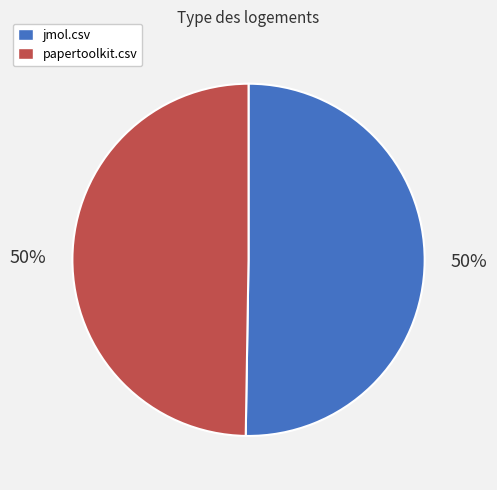

To the nearest percent, what is the average slice percentage?

50%